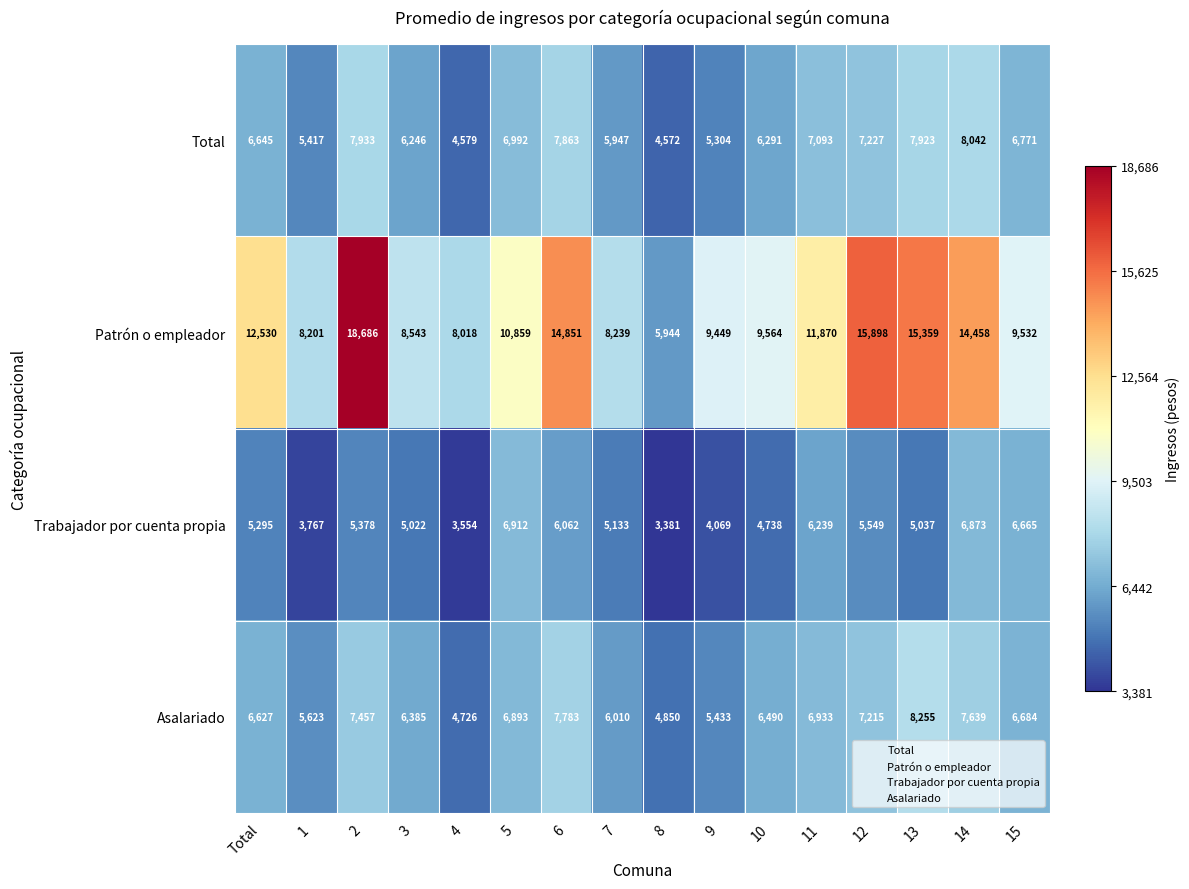

How many categories are shown in the chart?

16